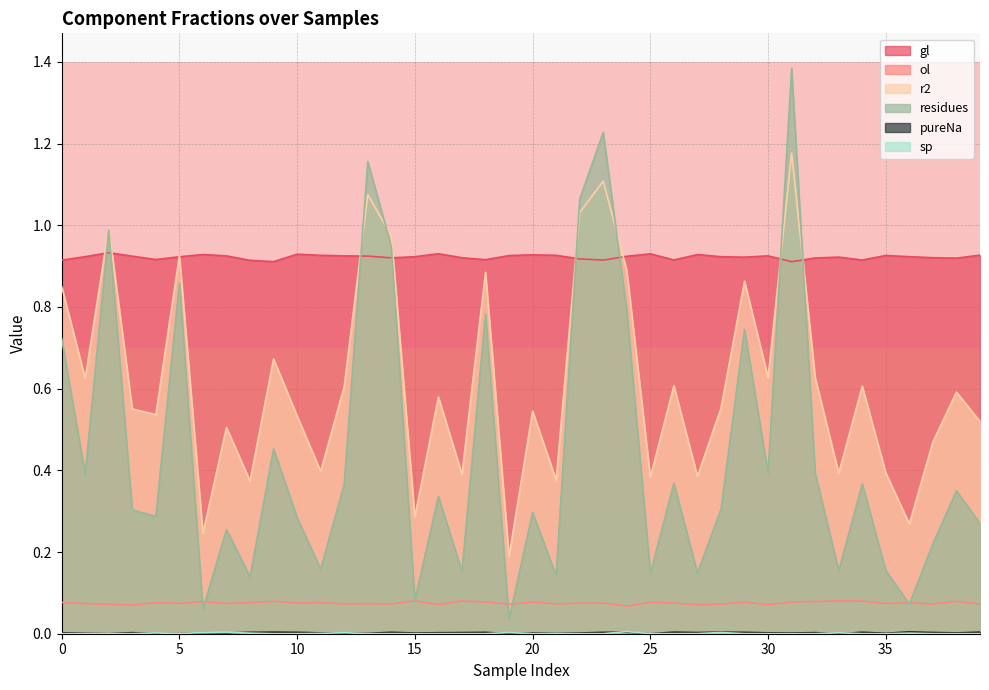

What is the lowest value of the ol series?

0.1